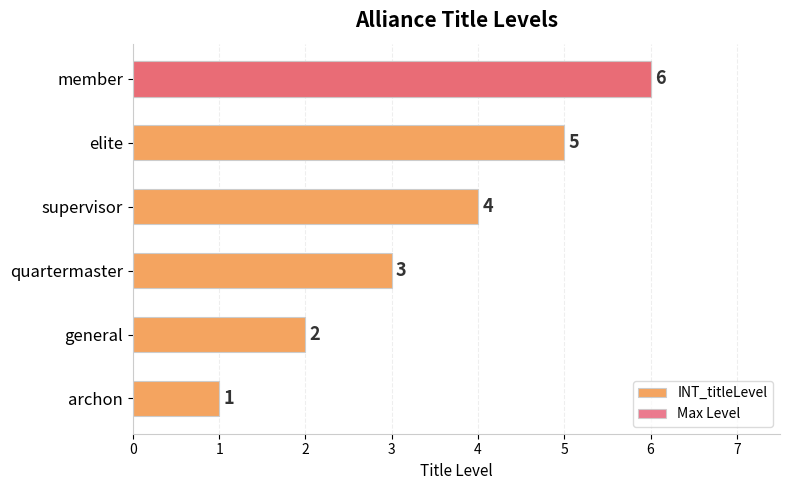

How many categories are shown in the chart?

6